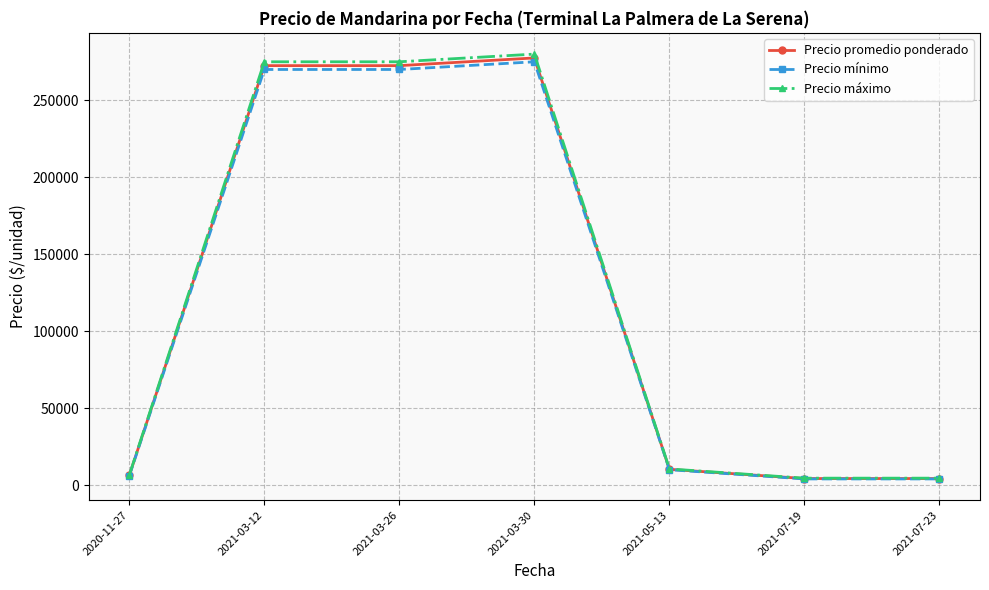

Does the chart have visible grid lines?

Yes